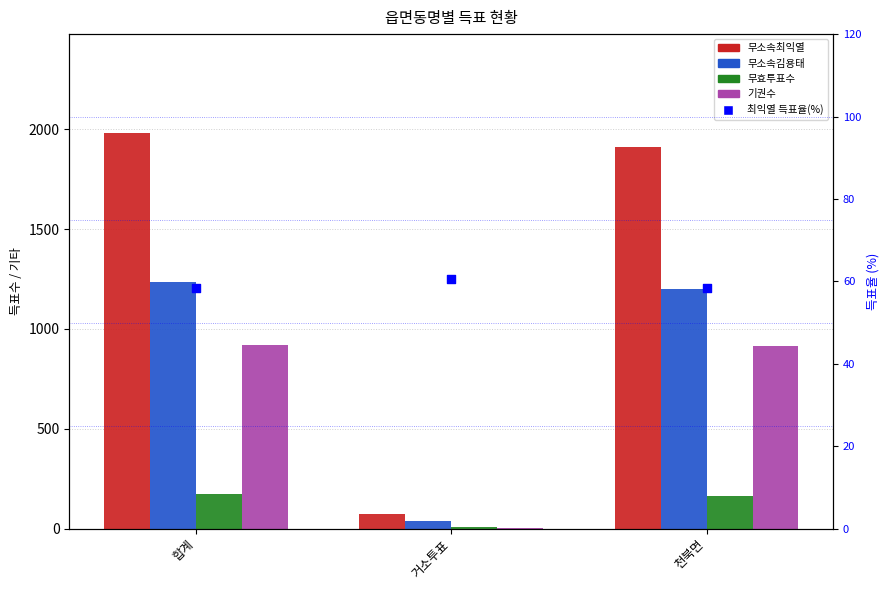

At how many categories does at least one series exceed 826?

2